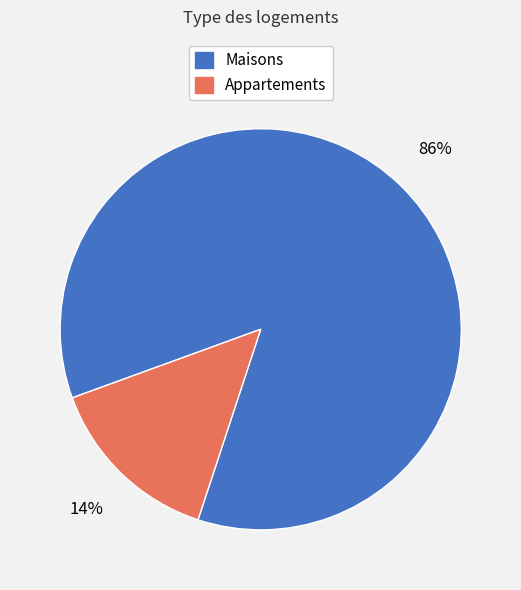

Count the number of slices in the pie.

2